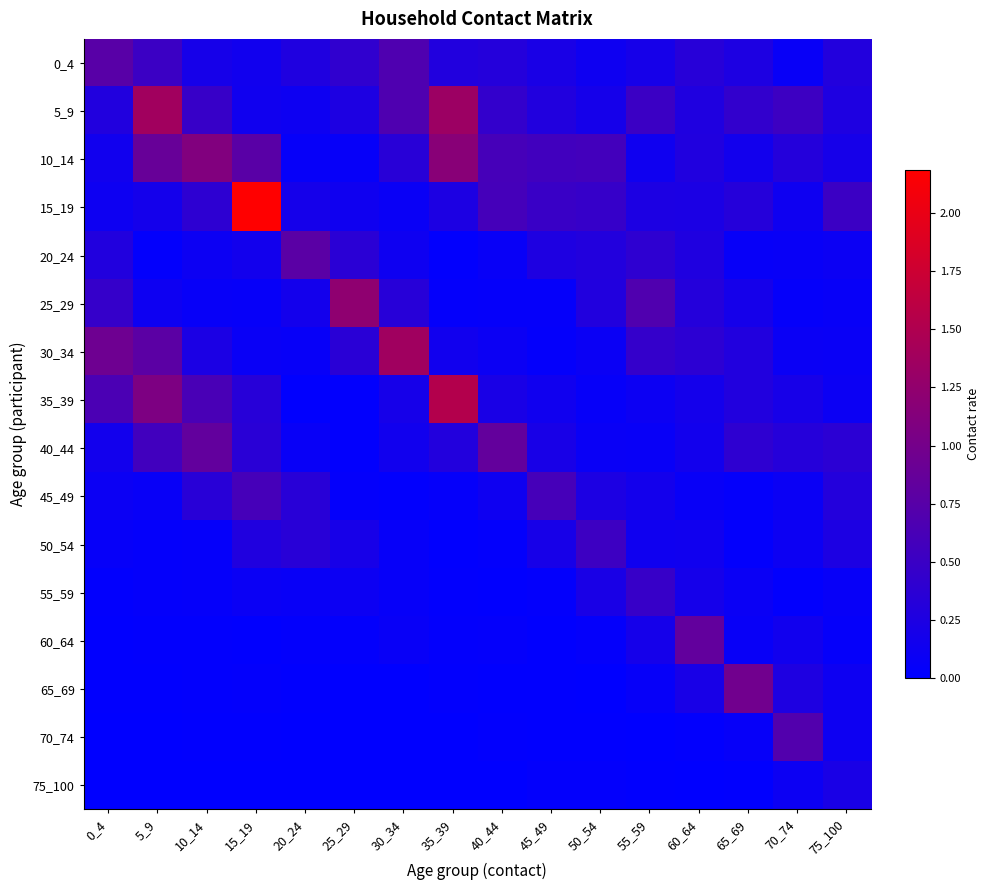

At which category is the sum across all series the highest?

5_9